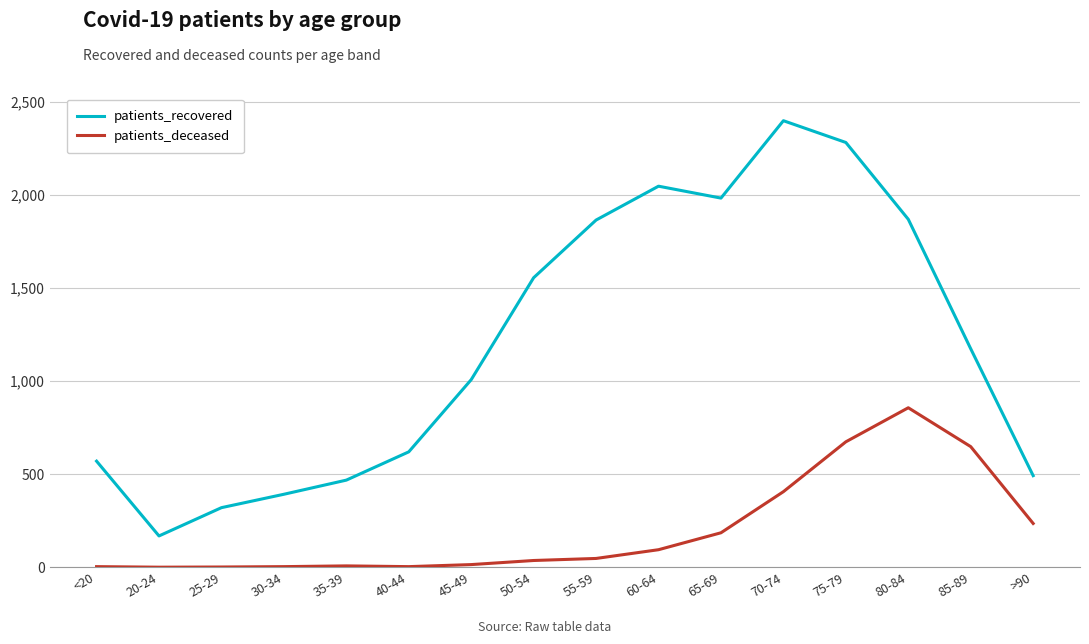

What is the average value of the patients_recovered series?

1201